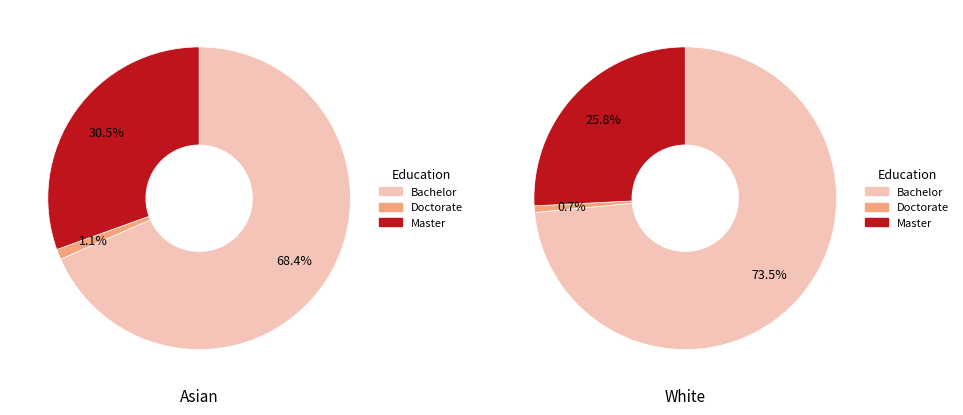

What is the difference between the highest and lowest values at 1?

72.8